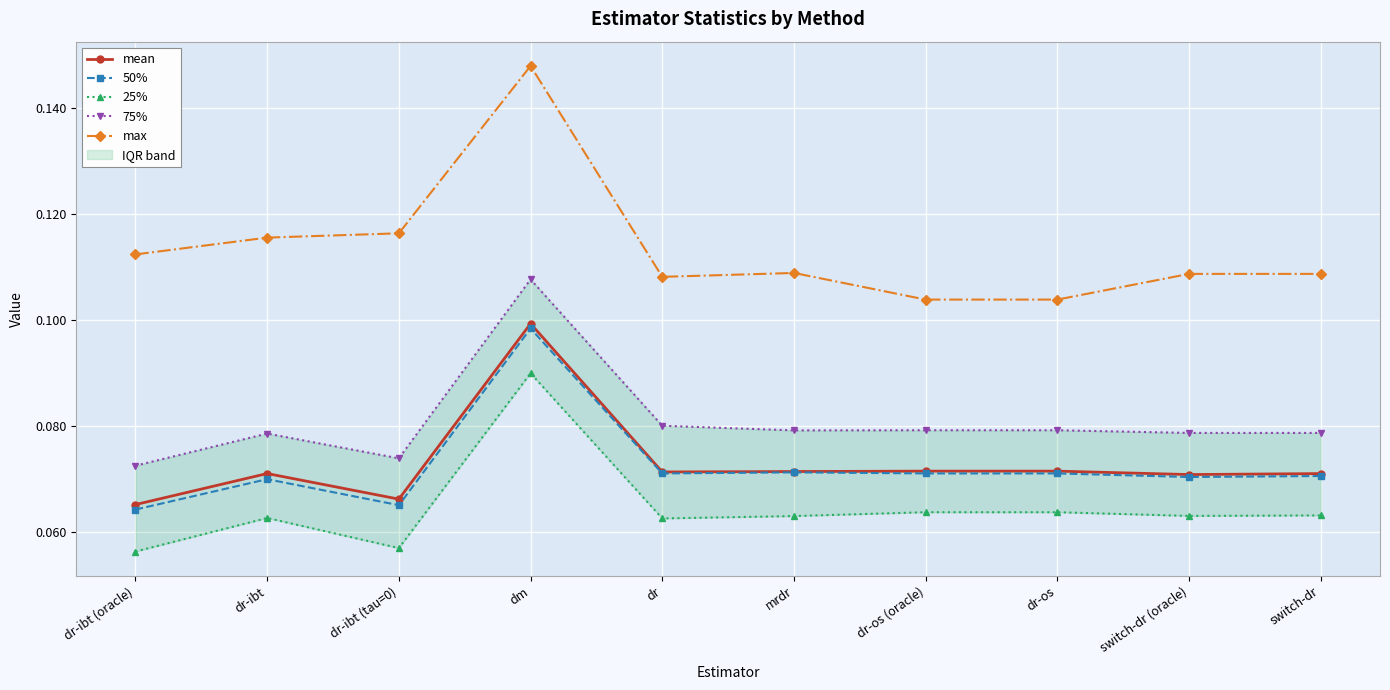

What are all the series names shown in the legend?

mean, 50%, 25%, 75%, max